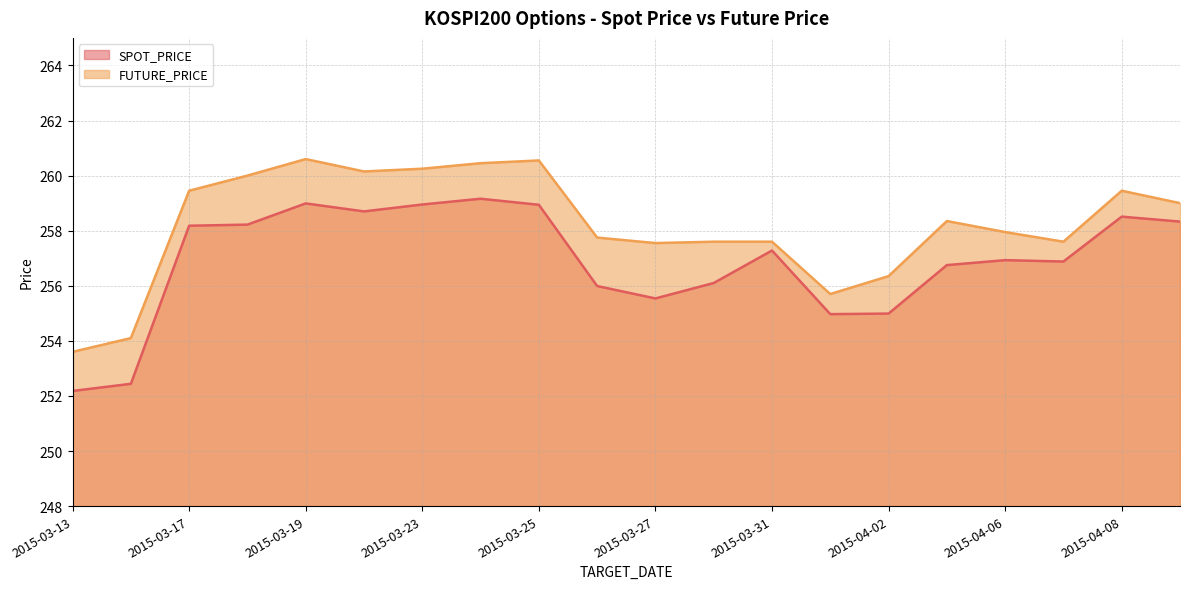

The SPOT_PRICE series shows 69.0 at 2015-03-27. True or false?

False